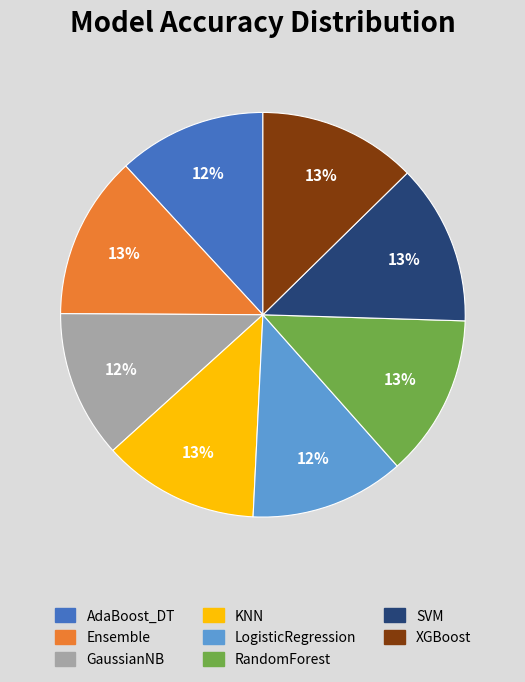

To the nearest percent, what is the difference between the largest and smallest slice percentages?

1%